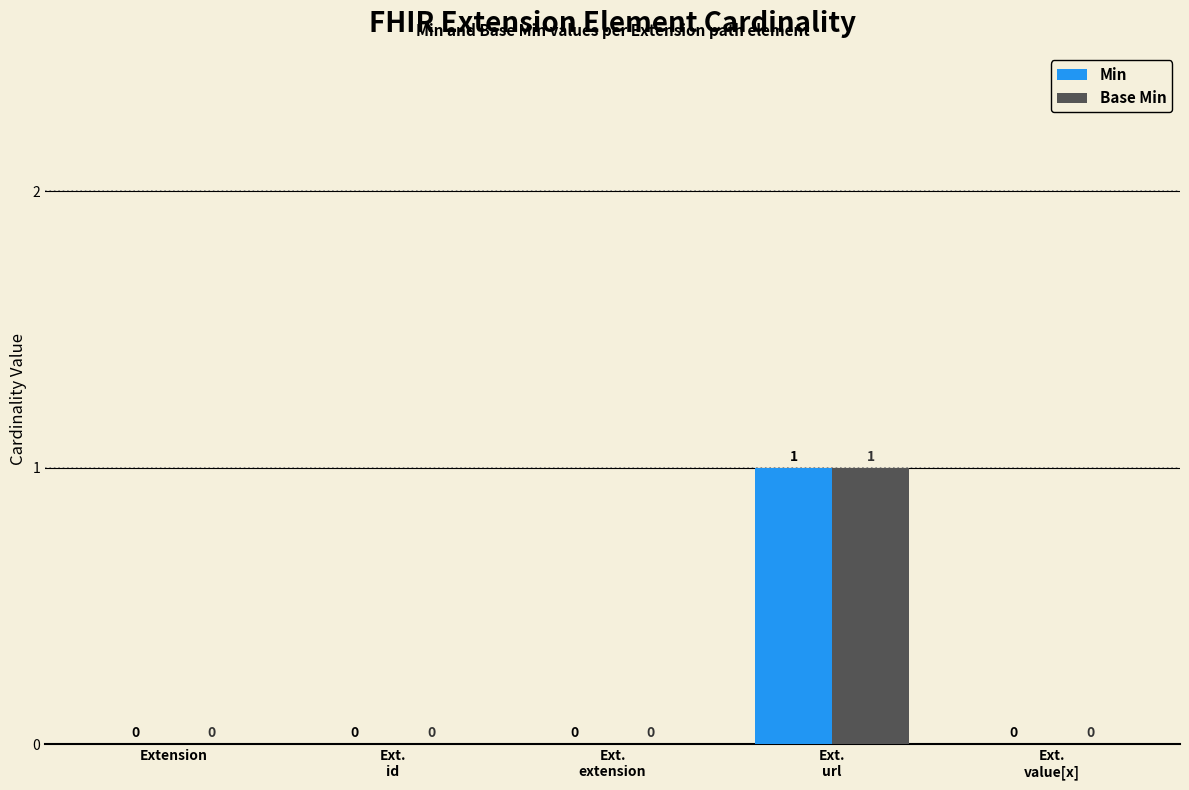

Count the number of categories in the chart.

5